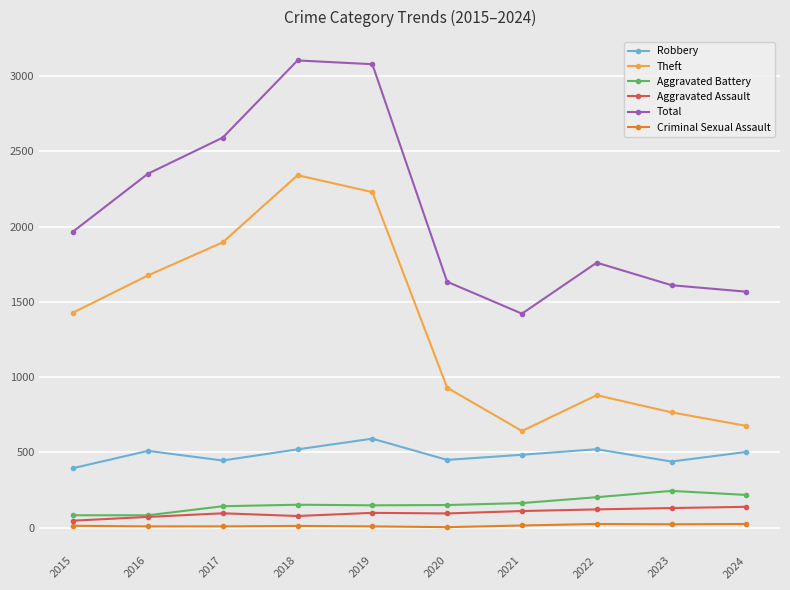

Where is the first local minimum for Theft?

2021